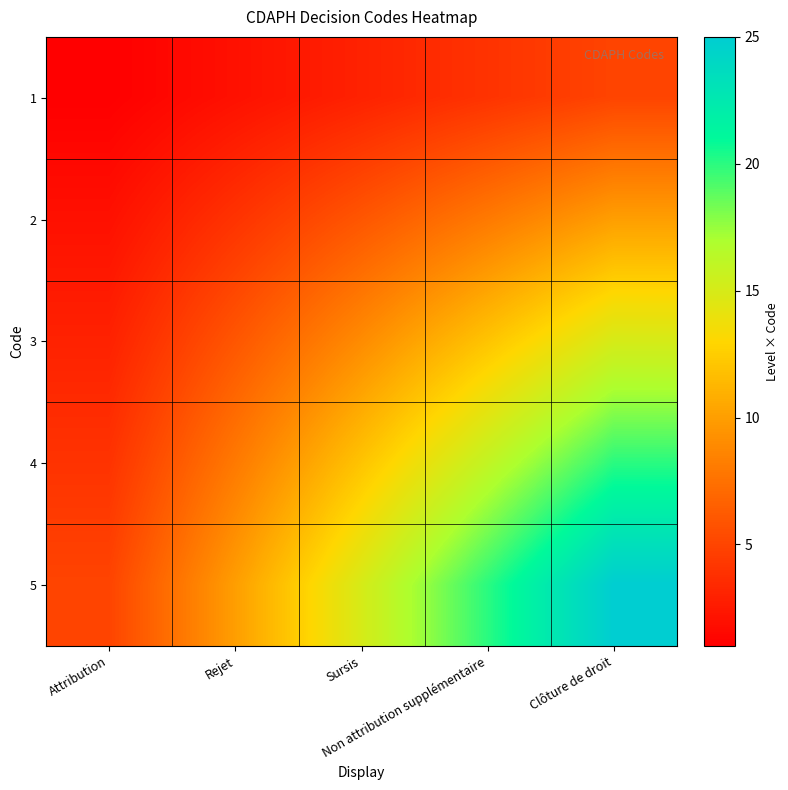

How many categories are shown in the chart?

5